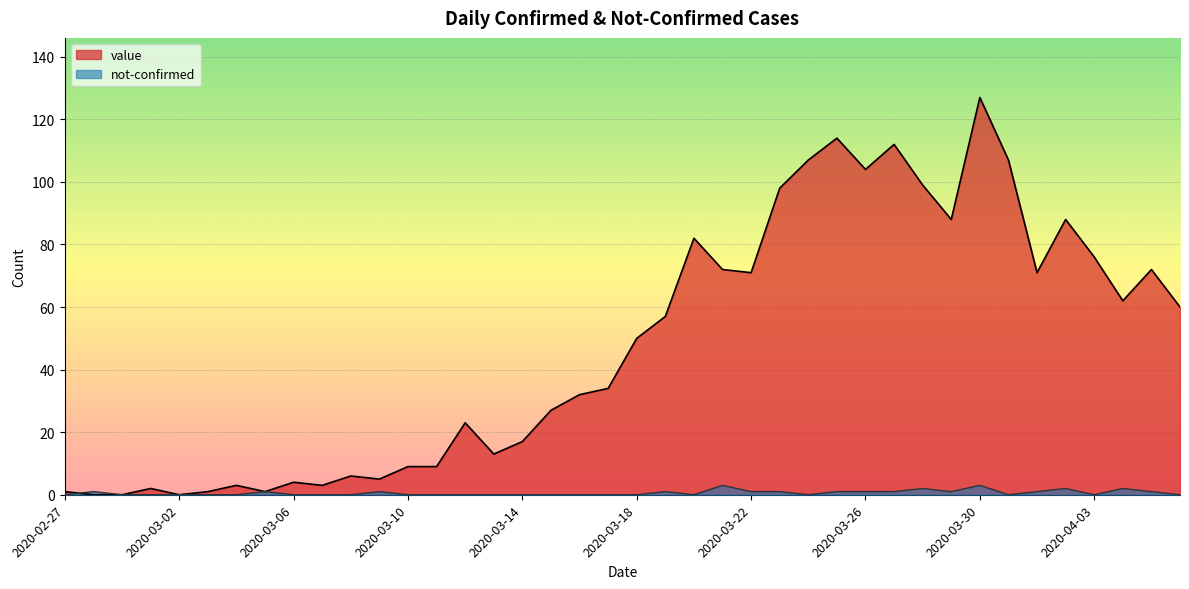

Reading left to right, extract all data points from this chart.

value: 2020-02-27=1	2020-02-28=0	2020-02-29=0	2020-03-01=2	2020-03-02=0	2020-03-03=1	2020-03-04=3	2020-03-05=1	2020-03-06=4	2020-03-07=3	2020-03-08=6	2020-03-09=5	2020-03-10=9	2020-03-11=9	2020-03-12=23	2020-03-13=13	2020-03-14=17	2020-03-15=27	2020-03-16=32	2020-03-17=34	2020-03-18=50	2020-03-19=57	2020-03-20=82	2020-03-21=72	2020-03-22=71	2020-03-23=98	2020-03-24=107	2020-03-25=114	2020-03-26=104	2020-03-27=112	2020-03-28=99	2020-03-29=88	2020-03-30=127	2020-03-31=107	2020-04-01=71	2020-04-02=88	2020-04-03=76	2020-04-04=62	2020-04-05=72	2020-04-06=60
not-confirmed: 2020-02-27=0	2020-02-28=1	2020-02-29=0	2020-03-01=0	2020-03-02=0	2020-03-03=0	2020-03-04=0	2020-03-05=1	2020-03-06=0	2020-03-07=0	2020-03-08=0	2020-03-09=1	2020-03-10=0	2020-03-11=0	2020-03-12=0	2020-03-13=0	2020-03-14=0	2020-03-15=0	2020-03-16=0	2020-03-17=0	2020-03-18=0	2020-03-19=1	2020-03-20=0	2020-03-21=3	2020-03-22=1	2020-03-23=1	2020-03-24=0	2020-03-25=1	2020-03-26=1	2020-03-27=1	2020-03-28=2	2020-03-29=1	2020-03-30=3	2020-03-31=0	2020-04-01=1	2020-04-02=2	2020-04-03=0	2020-04-04=2	2020-04-05=1	2020-04-06=0